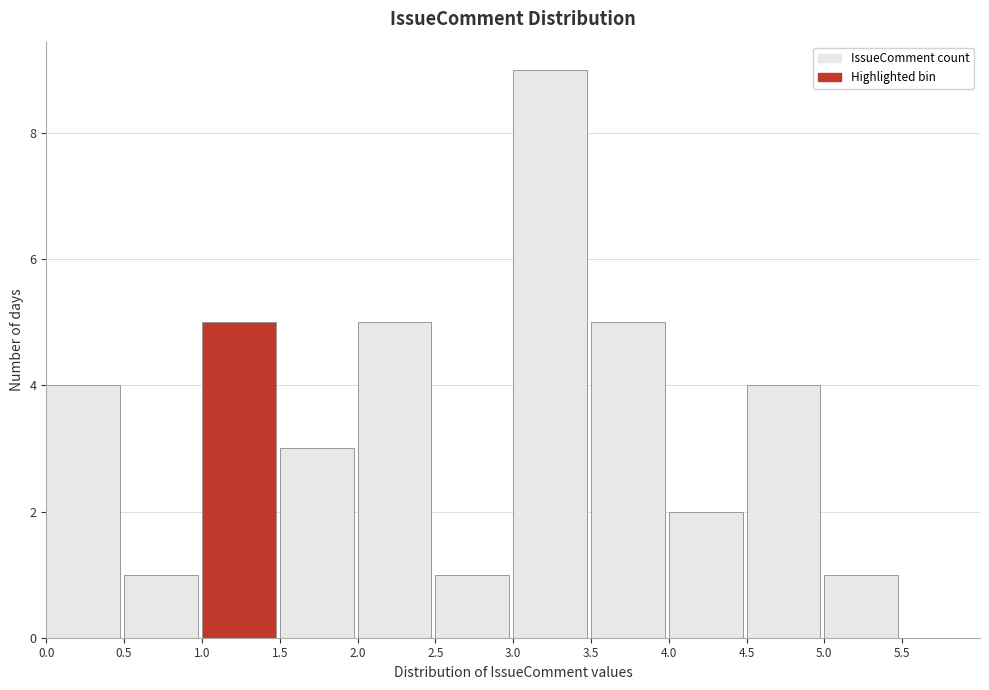

Reading left to right, list every bar in this chart as the range it spans on the x-axis followed by its height. The values are not printed on the chart, so give them approximately, as read against the axis.

0.0 to 0.5: 4
0.5 to 1.0: 1
1.0 to 1.5: 5
1.5 to 2.0: 3
2.0 to 2.5: 5
2.5 to 3.0: 1
3.0 to 3.5: 9
3.5 to 4.0: 5
4.0 to 4.5: 2
4.5 to 5.0: 4
5.0 to 5.5: 1
5.5 to 6.0: 0